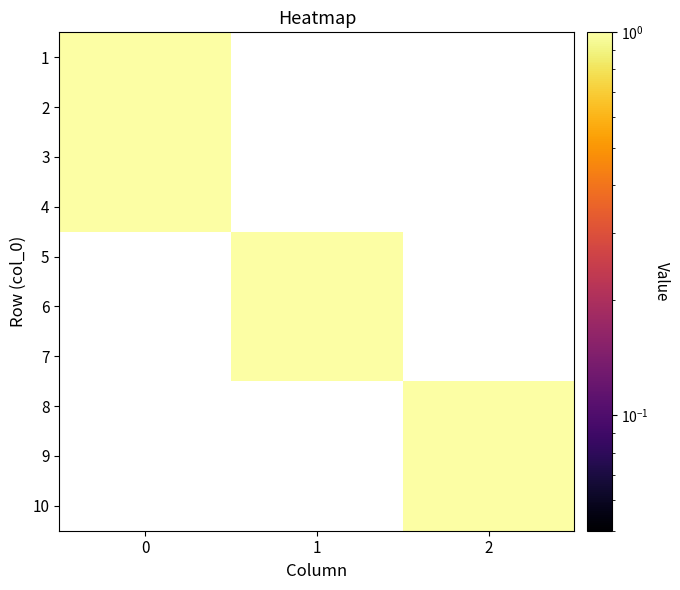

List the labels in order of 5 value, smallest first.

0, 2, 1